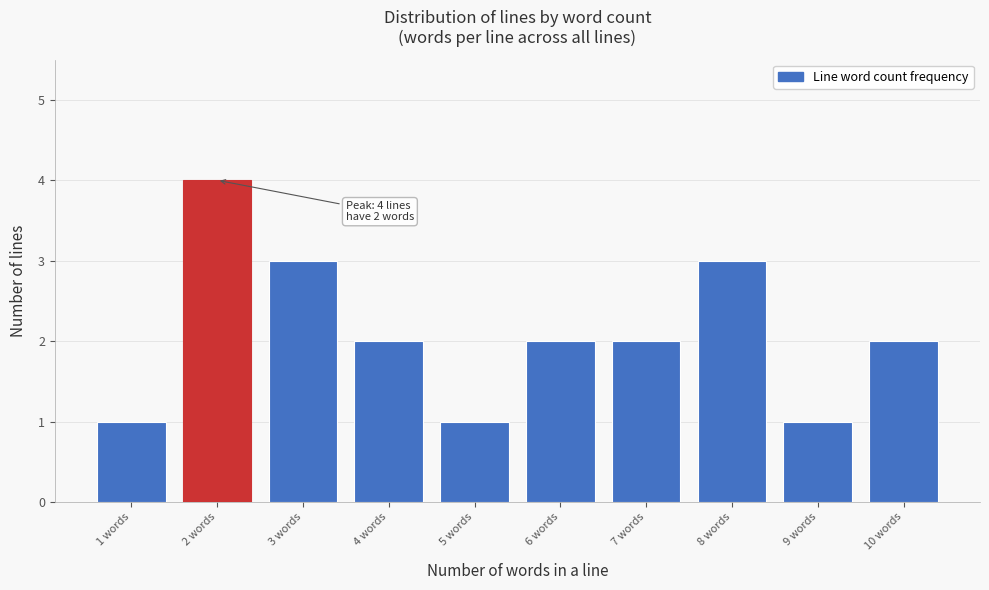

Reading left to right, list all the values displayed in this chart.

1 words=1	2 words=4	3 words=3	4 words=2	5 words=1	6 words=2	7 words=2	8 words=3	9 words=1	10 words=2